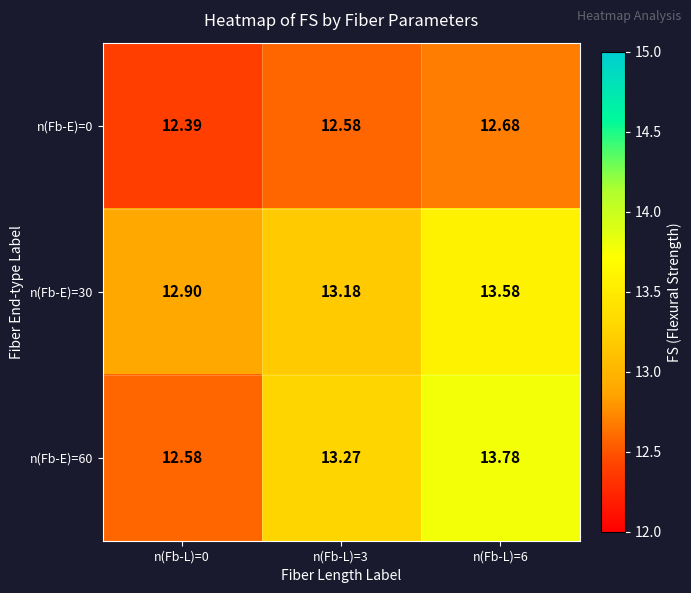

Is the value of n(Fb-E)=30 at n(Fb-L)=3 greater than the value of n(Fb-E)=0 at n(Fb-L)=0?

Yes